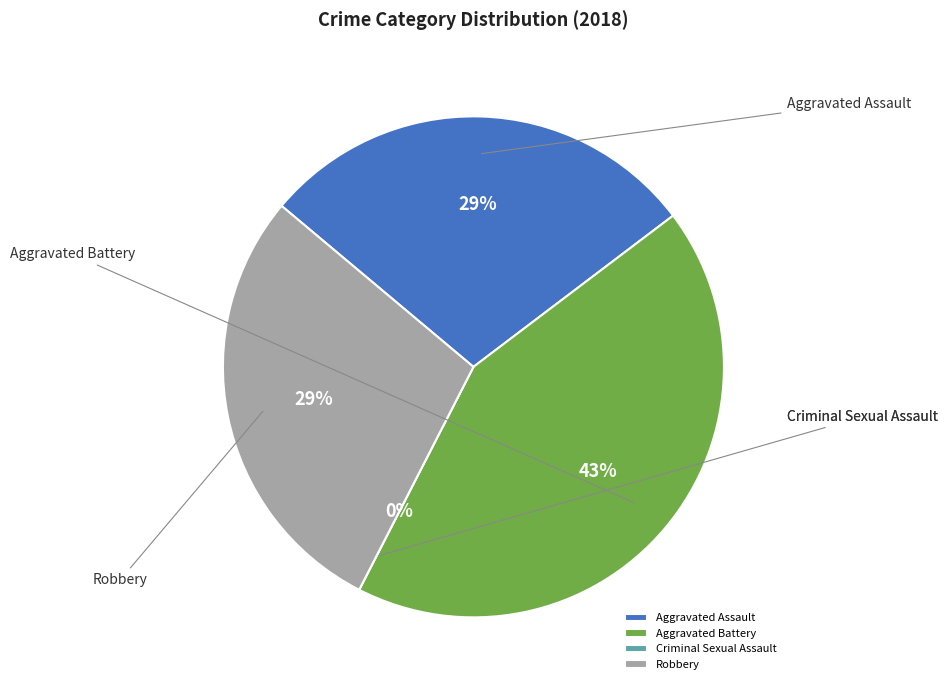

What is the change in value from Aggravated Assault to Criminal Sexual Assault?

-2